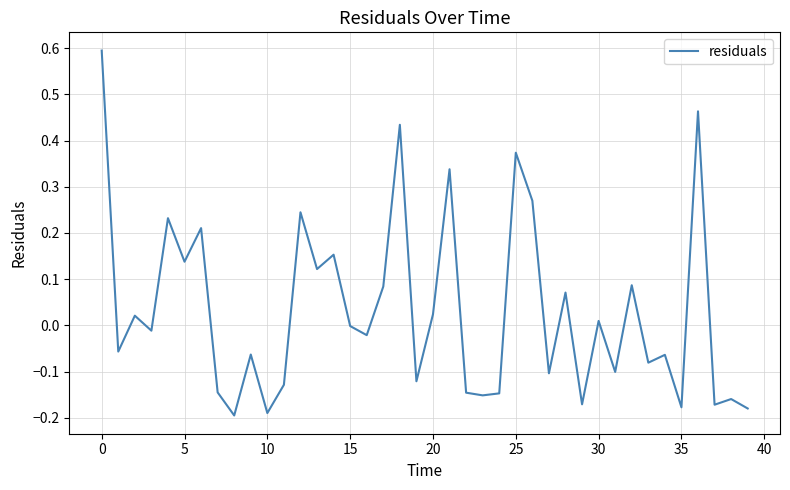

What is the maximum value shown in the chart?

0.6